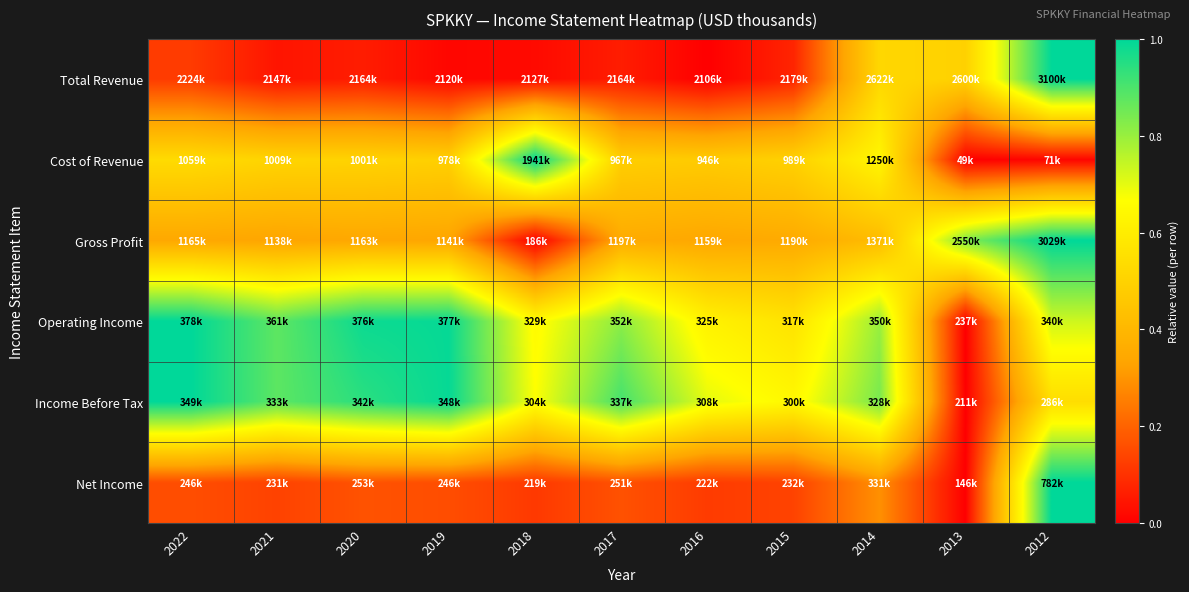

What is the spread (max minus min) of values at 2018?

1.0